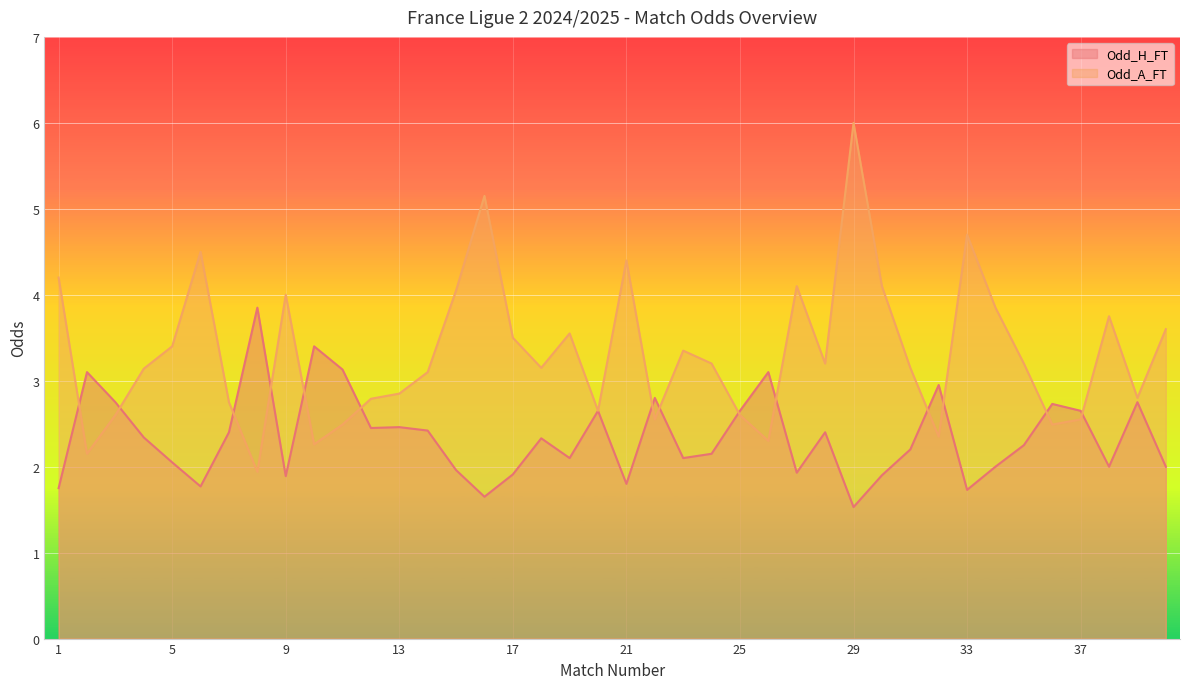

List the series in order of their overall mean, lowest first.

Odd_H_FT, Odd_A_FT